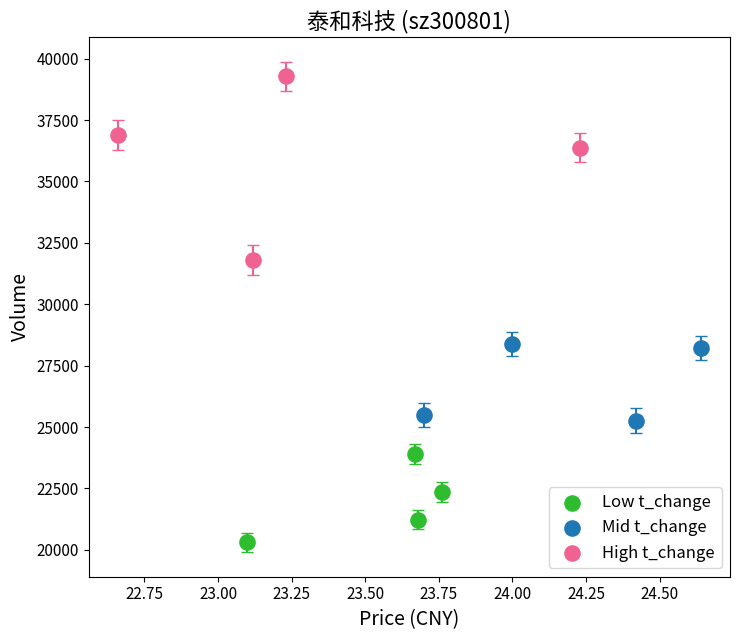

Which series contains the lowest Y value?

Low t_change